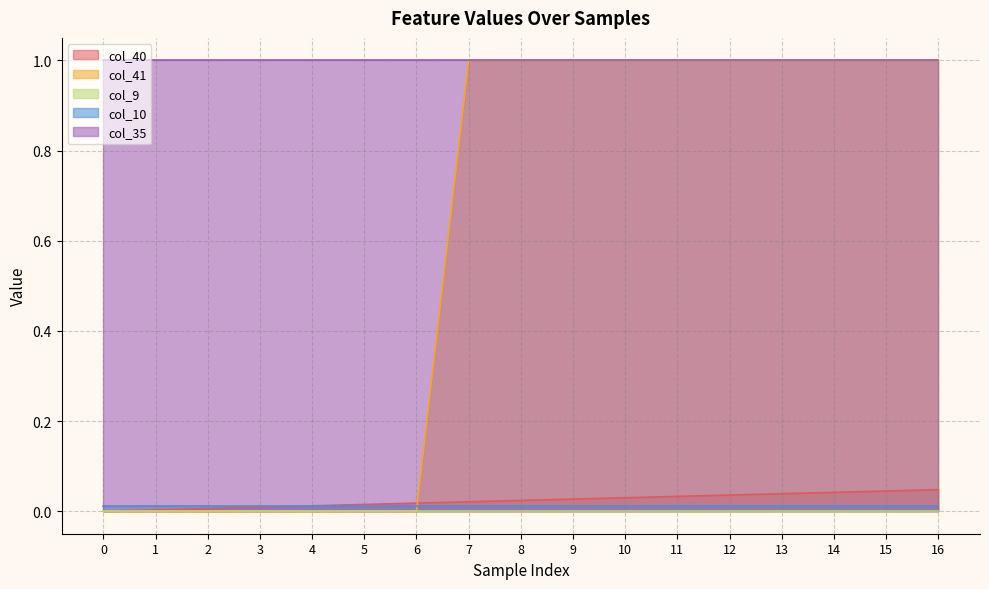

Which series has the largest range (max minus min)?

col_41